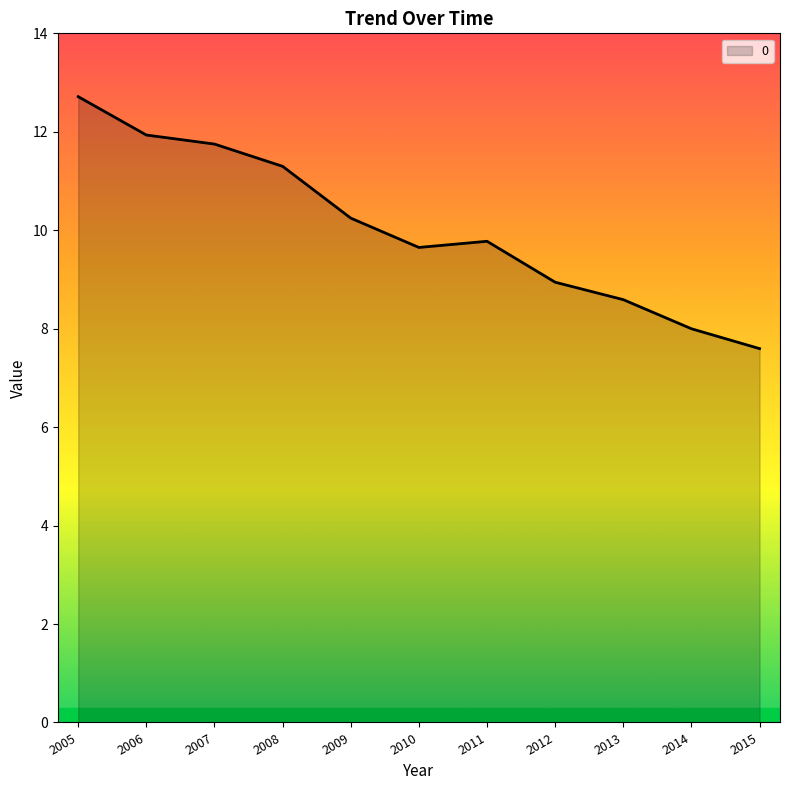

What is the difference between the maximum and minimum values?

5.1